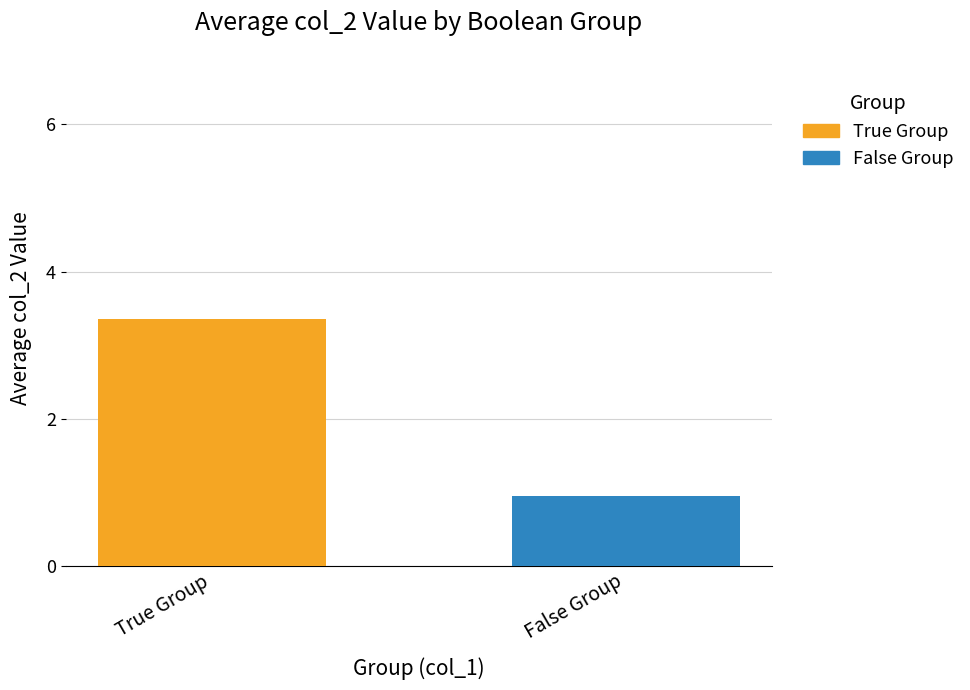

Which series has the largest range (max minus min)?

True Group